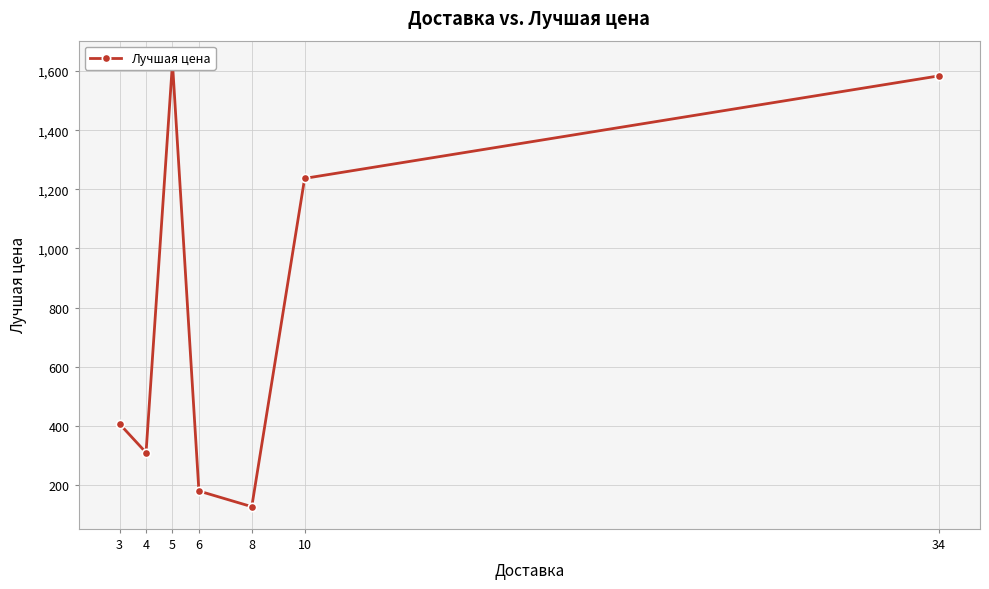

Reading left to right, what are all the values shown in this chart?

406	309	1628	179	126	1237	1584